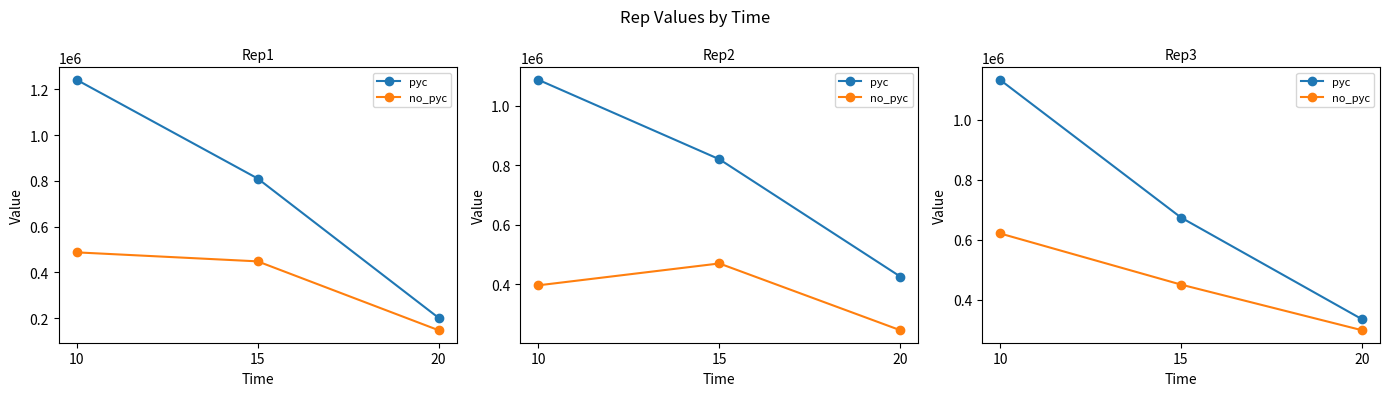

True or false: pyc has a value of 256790.4 at 10.

False